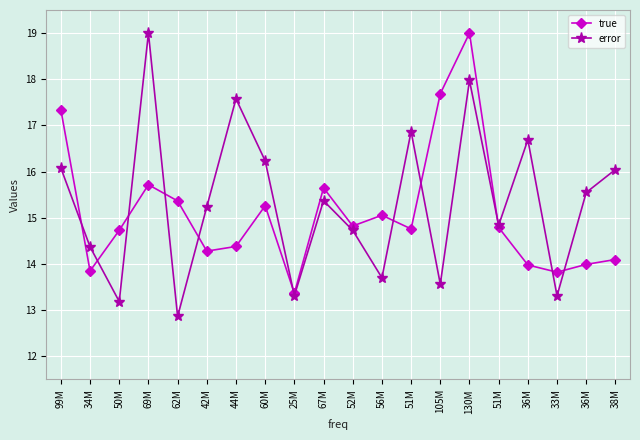

How many series are shown in this chart?

2